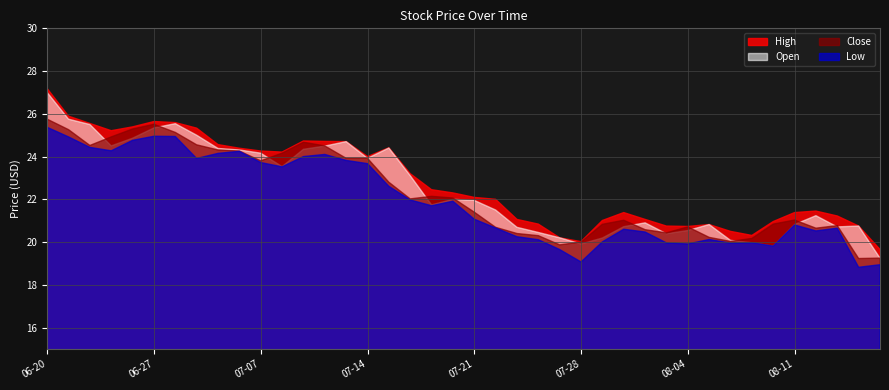

Reading right to left, extract all data points from this chart.

High: 19.7	20.8	21.2	21.4	21.4	21.0	20.3	20.5	20.8	20.7	20.7	21.1	21.4	21.0	20.0	20.2	20.8	21.1	22.0	22.1	22.3	22.4	23.2	24.4	24.0	24.7	24.7	24.7	24.2	24.3	24.4	24.6	25.3	25.6	25.6	25.4	25.2	25.6	25.9	27.2
Open: 19.2	20.8	20.7	21.2	20.8	19.8	20.0	20.1	20.8	20.5	20.4	20.9	20.7	20.2	19.9	20.2	20.4	20.7	21.5	21.9	22.0	21.7	23.1	24.4	23.9	24.7	24.5	24.3	23.5	24.2	24.3	24.4	25.0	25.5	25.3	24.9	24.5	25.5	25.8	27.0
Close: 19.2	19.2	20.8	20.6	21.0	20.8	20.2	20.0	20.2	20.7	20.4	20.6	21.0	20.8	20.0	19.9	20.3	20.4	20.7	21.4	22.1	22.1	22.0	22.8	23.9	23.9	24.5	24.7	24.2	23.8	24.3	24.3	24.6	25.1	25.5	25.3	24.9	24.5	25.3	25.8
Low: 18.9	18.8	20.6	20.5	20.8	19.8	20.0	19.9	20.1	19.9	20.0	20.5	20.6	20.0	19.1	19.6	20.1	20.2	20.7	21.1	21.9	21.7	22.0	22.6	23.7	23.8	24.1	24.0	23.5	23.7	24.2	24.1	23.9	24.9	24.9	24.8	24.3	24.4	24.9	25.4